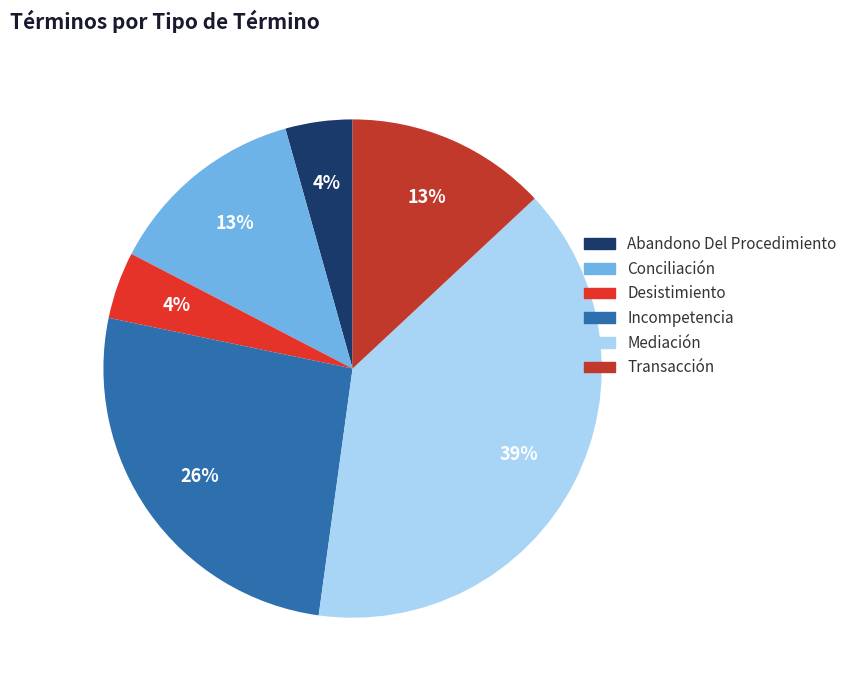

Do Mediación and Incompetencia together represent more than half of the pie?

Yes